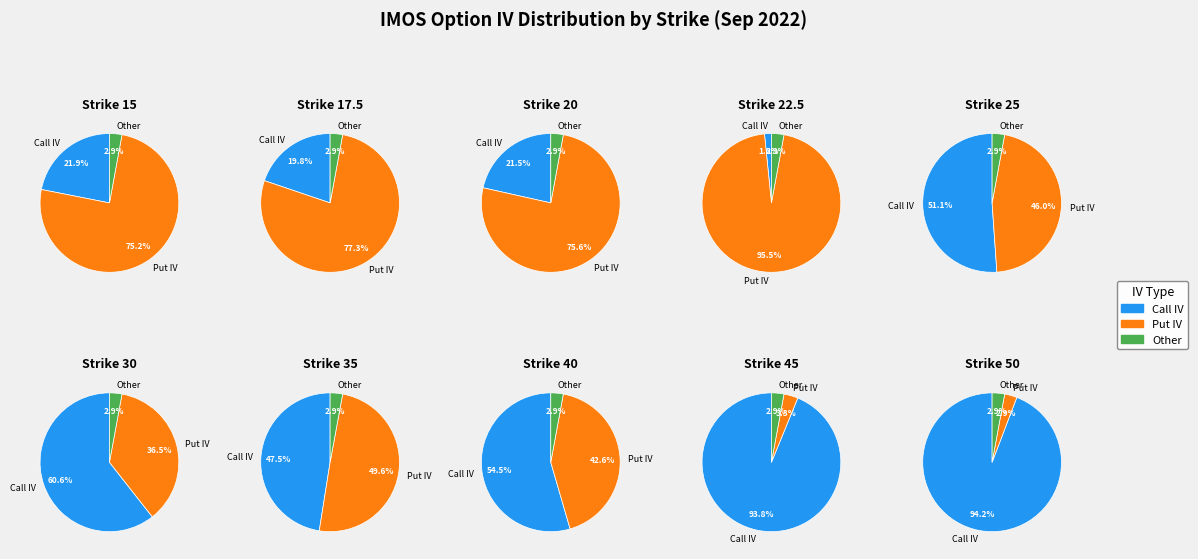

How many segments does this pie chart have?

10